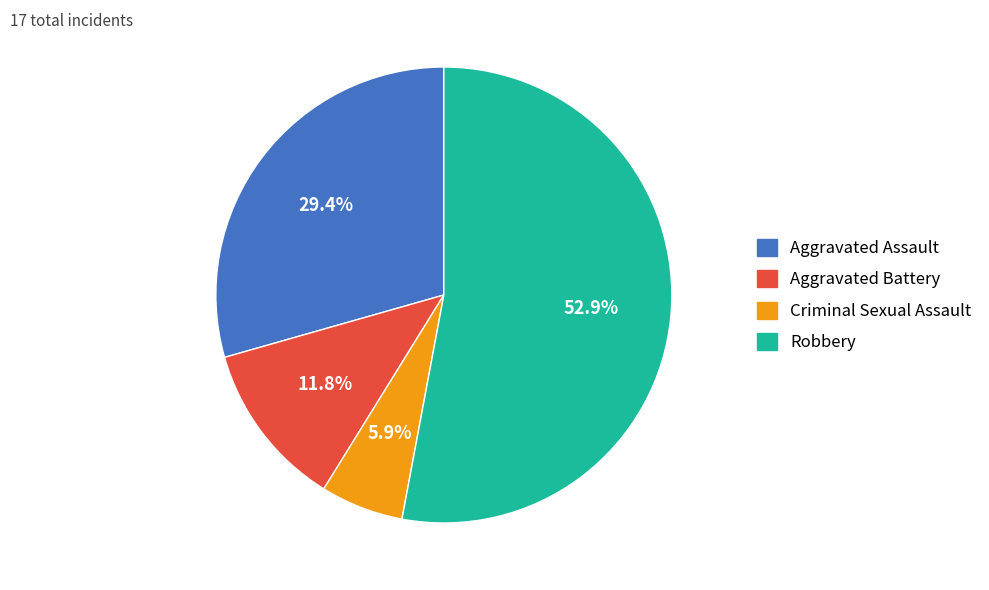

Does any single category account for the majority?

Yes